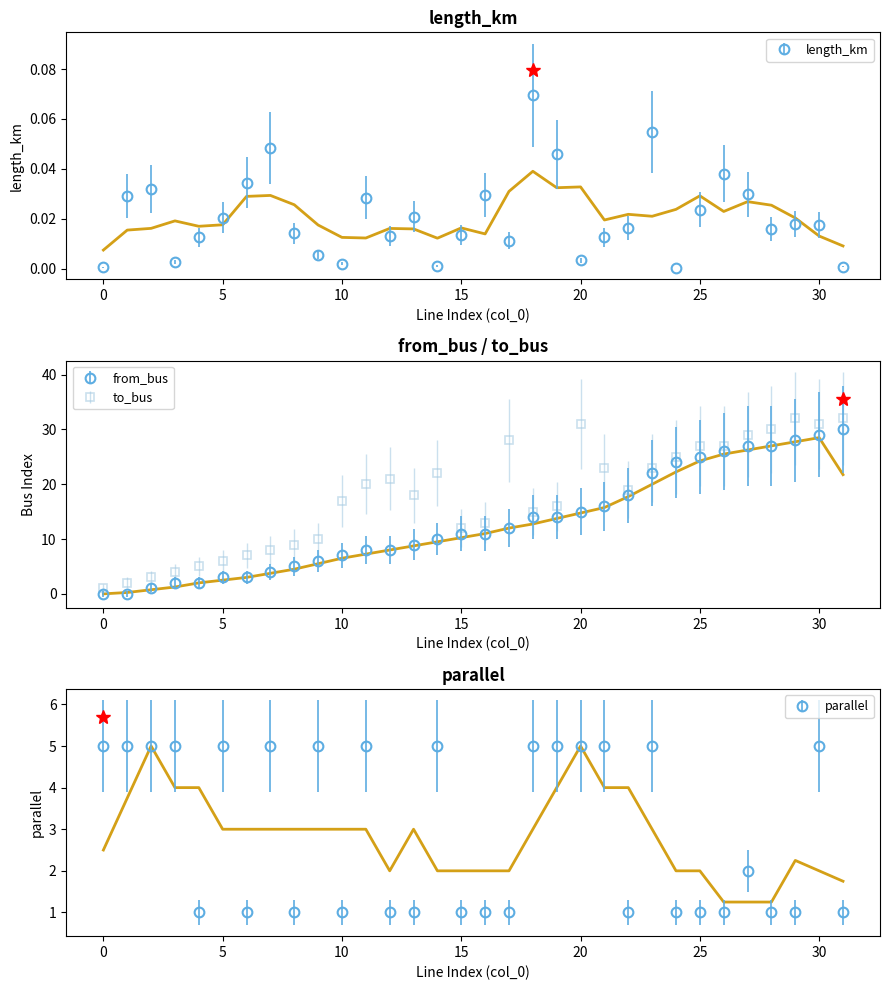

At which category does parallel reach its first local valley?

4